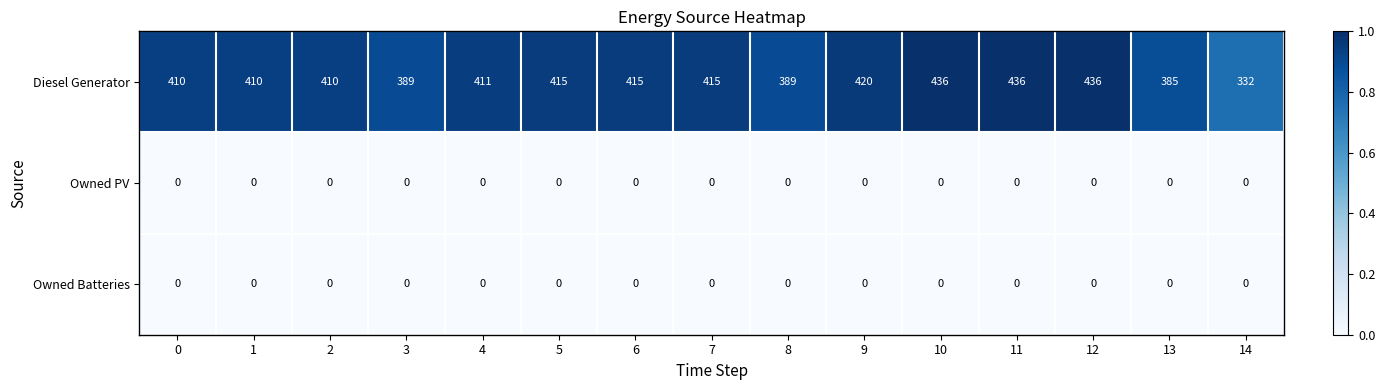

Which series changed the most between 1 and 3?

Diesel Generator